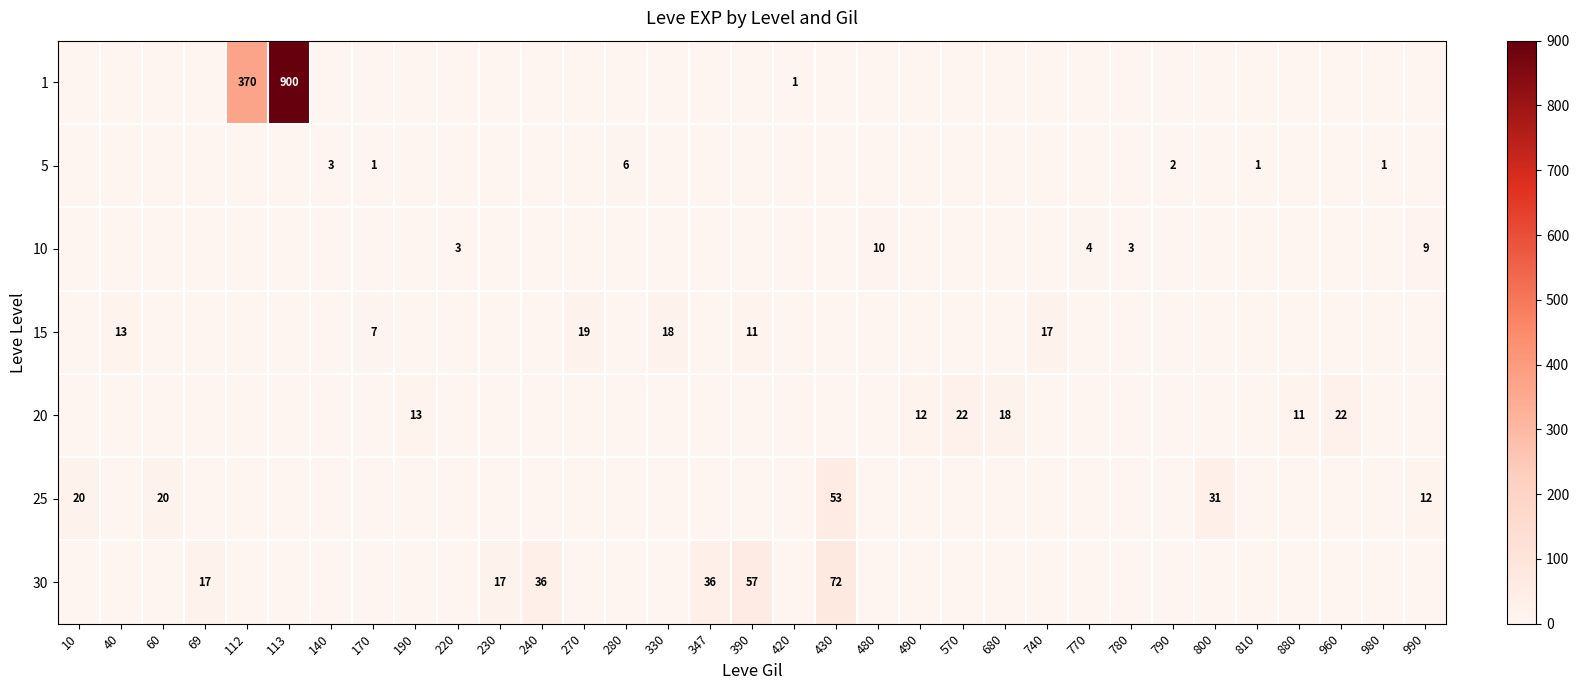

Where is row_6 nearest to the value 36?

240